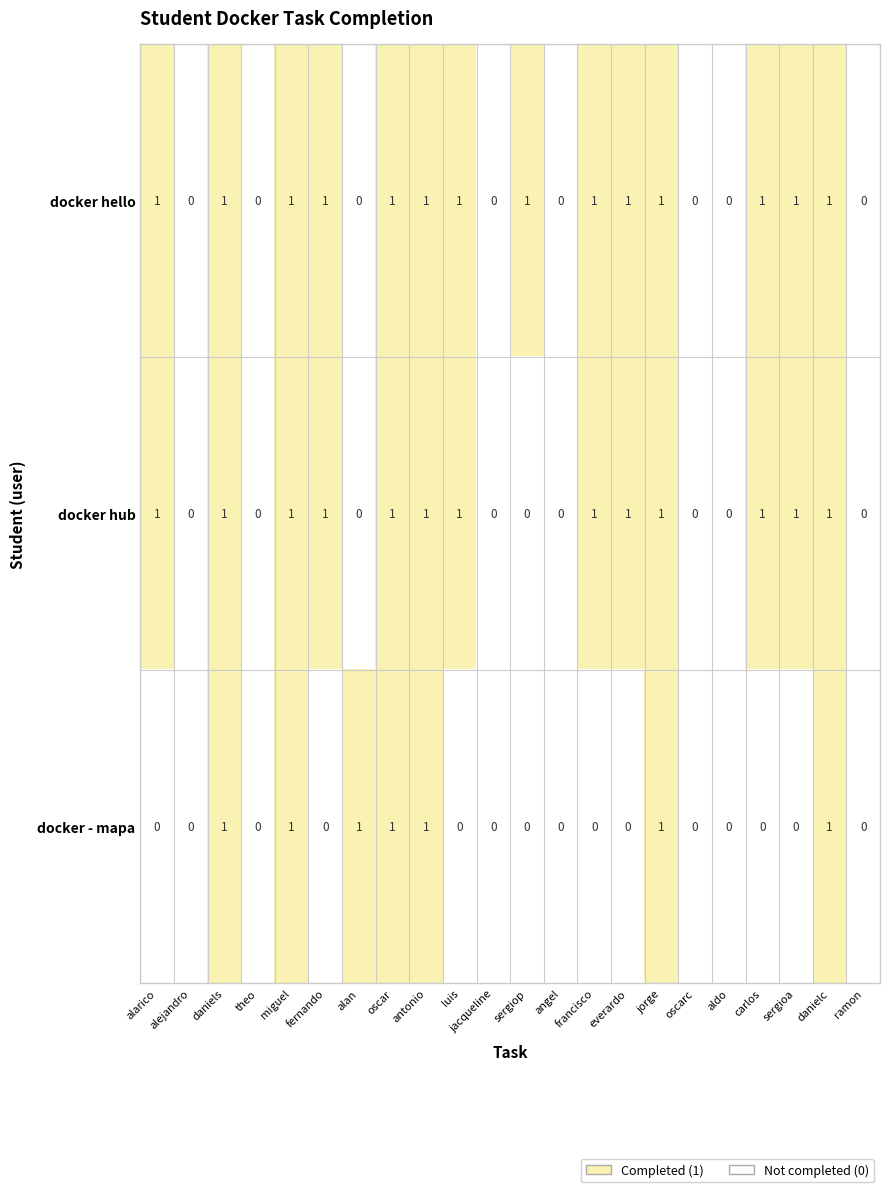

True or false: docker - mapa has a value of 1 at danielc.

True